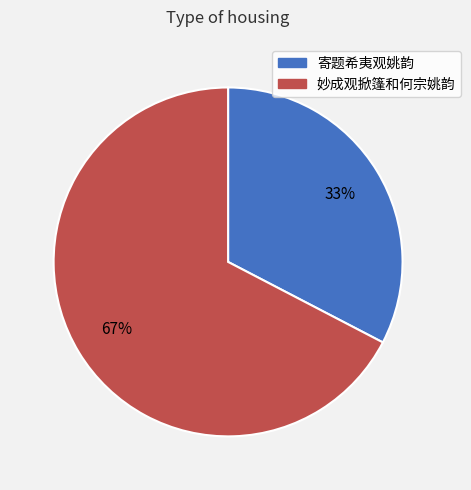

Count the number of slices in the pie.

2